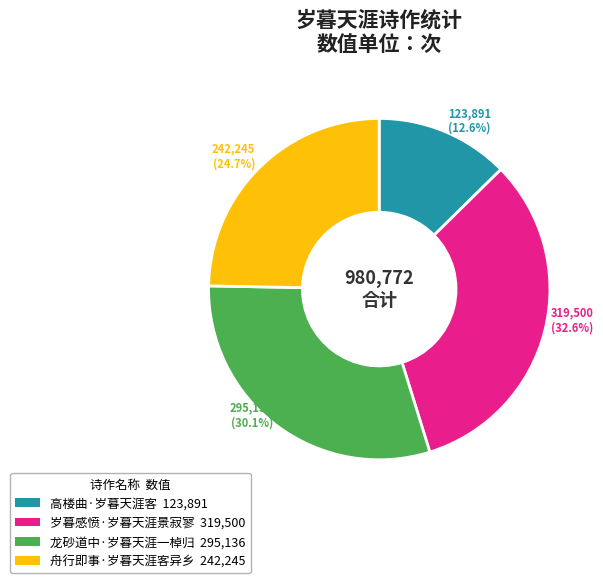

What is the ratio of the value at 岁暮感愤·岁暮天涯景寂寥 to the value at 高楼曲·岁暮天涯客?

2.6